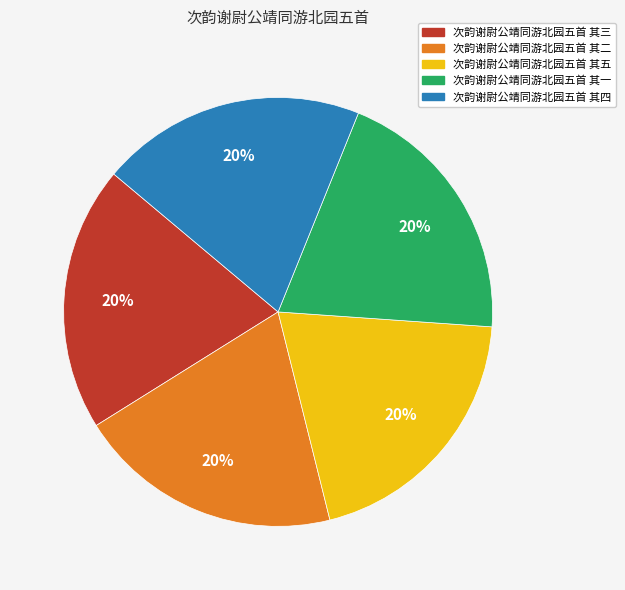

Is there a majority slice in this chart?

No